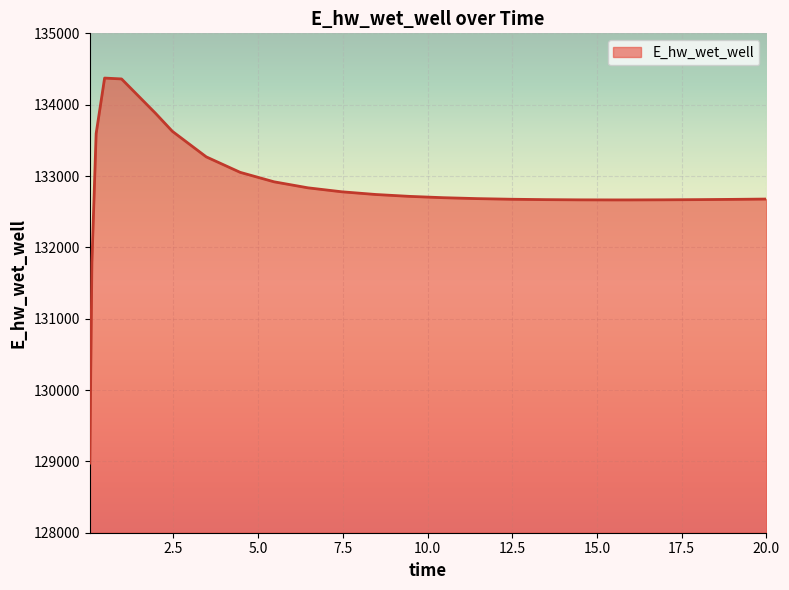

How many lines are shown in the chart?

1